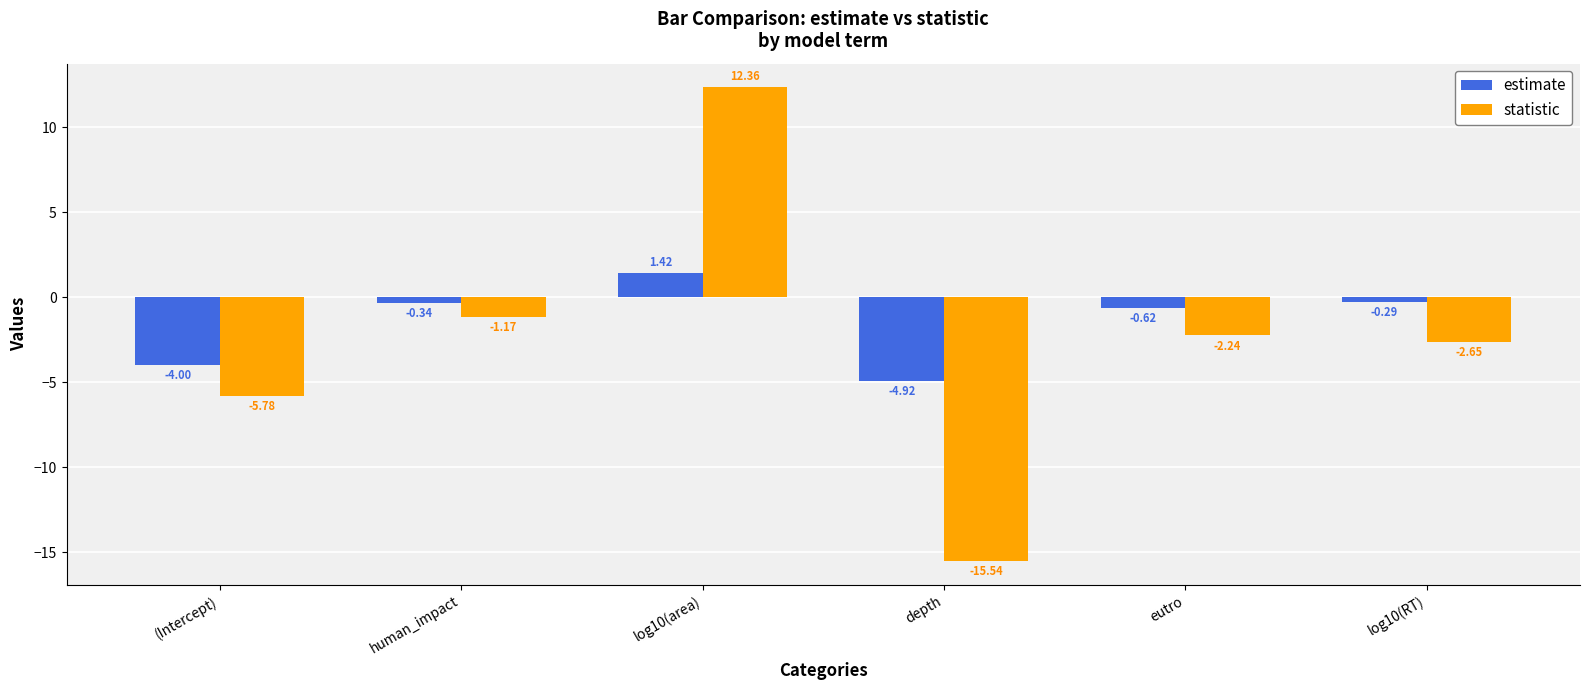

How many distinct data groups are displayed?

2